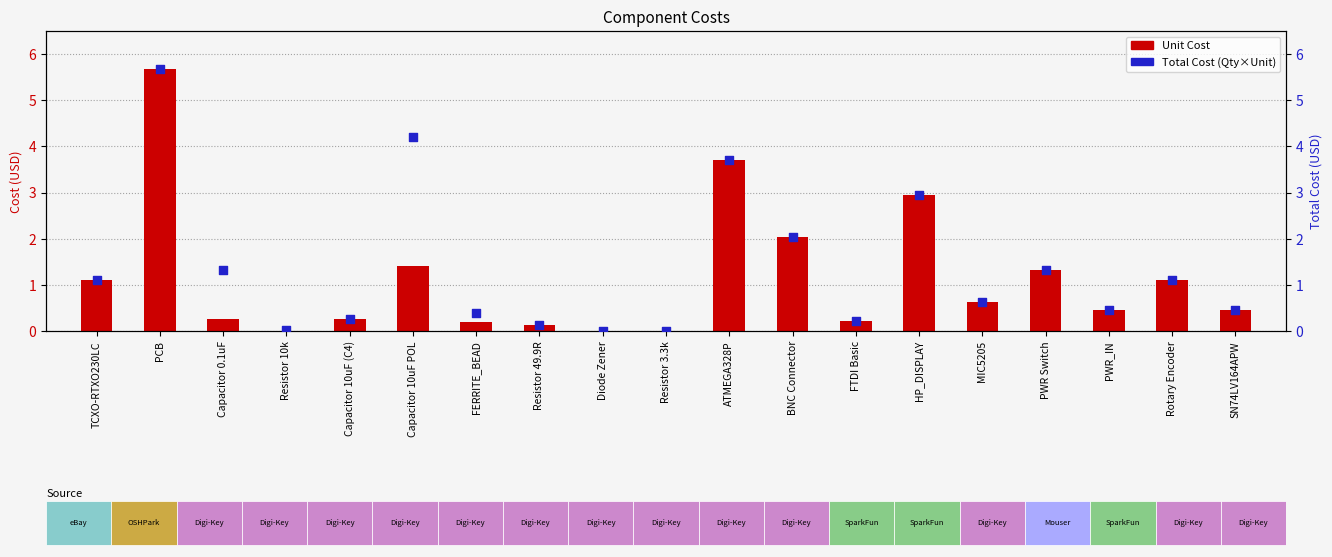

At which category is the sum across all series the highest?

PCB